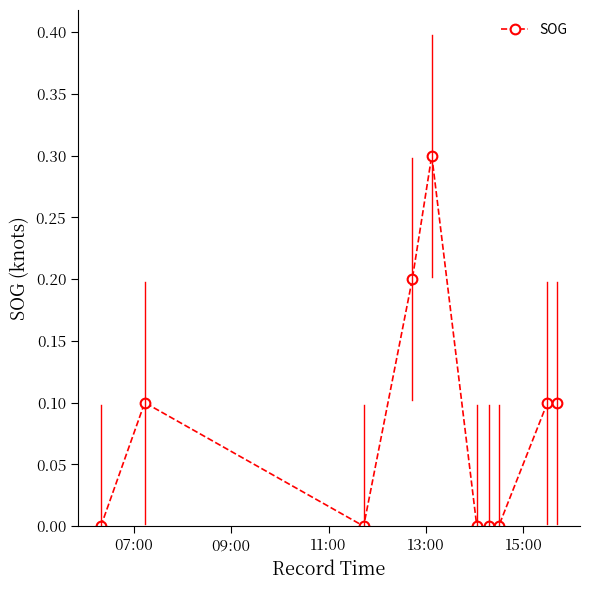

What is the maximum value shown in the chart?

0.3